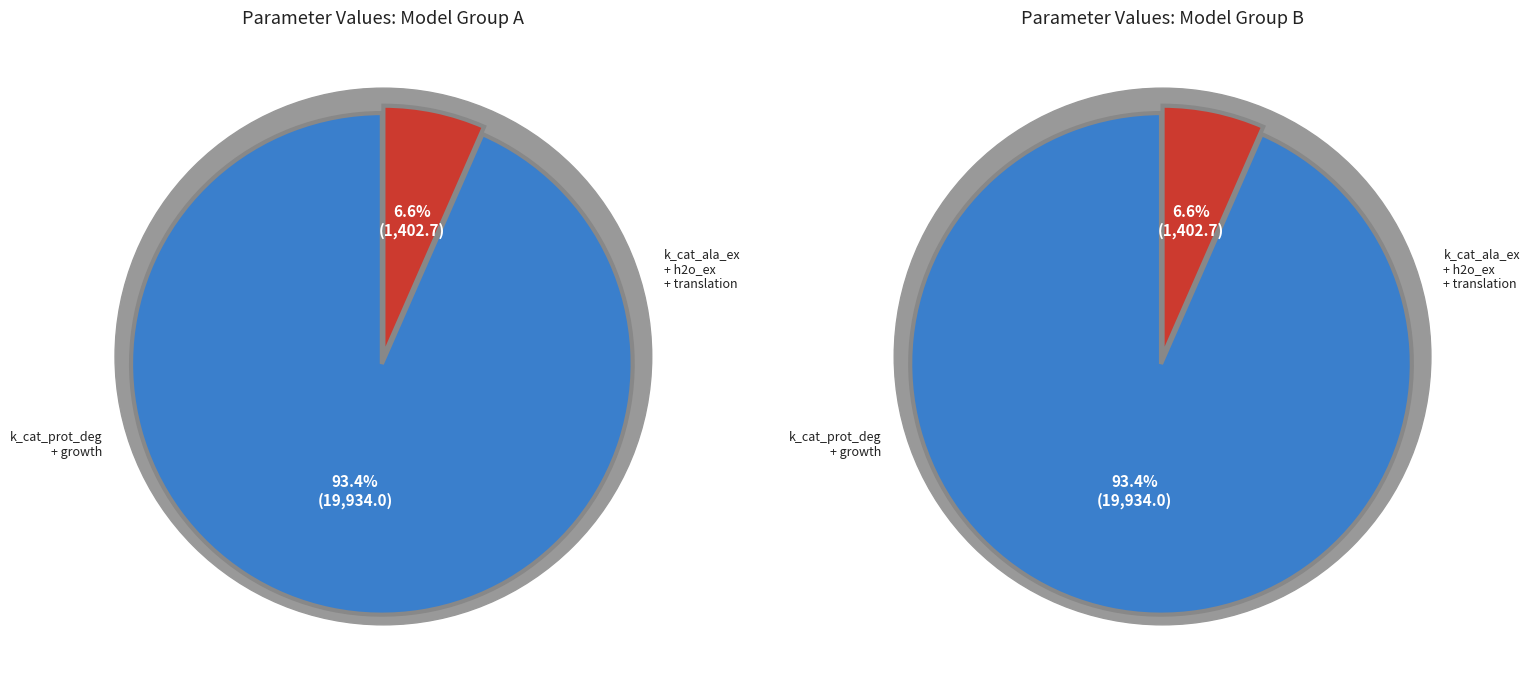

True or false: k_cat_ala_ex accounts for 68% of the total.

False